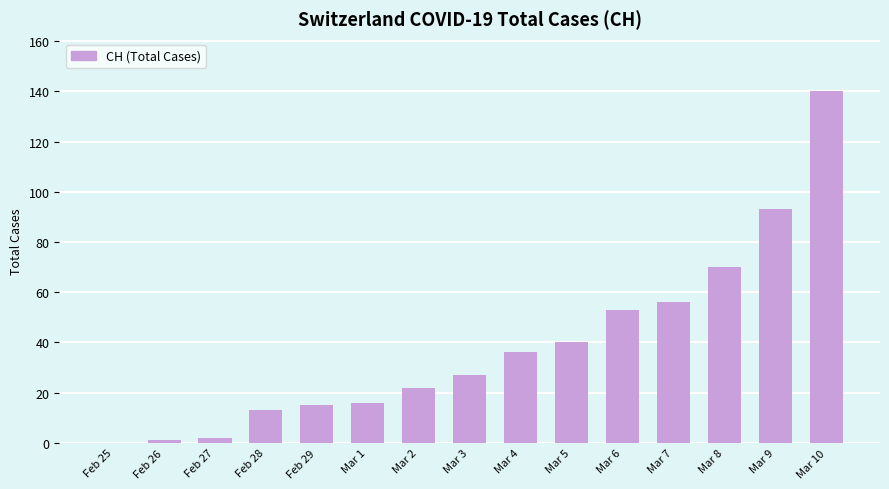

Where is the data nearest to the value 70?

Mar 8